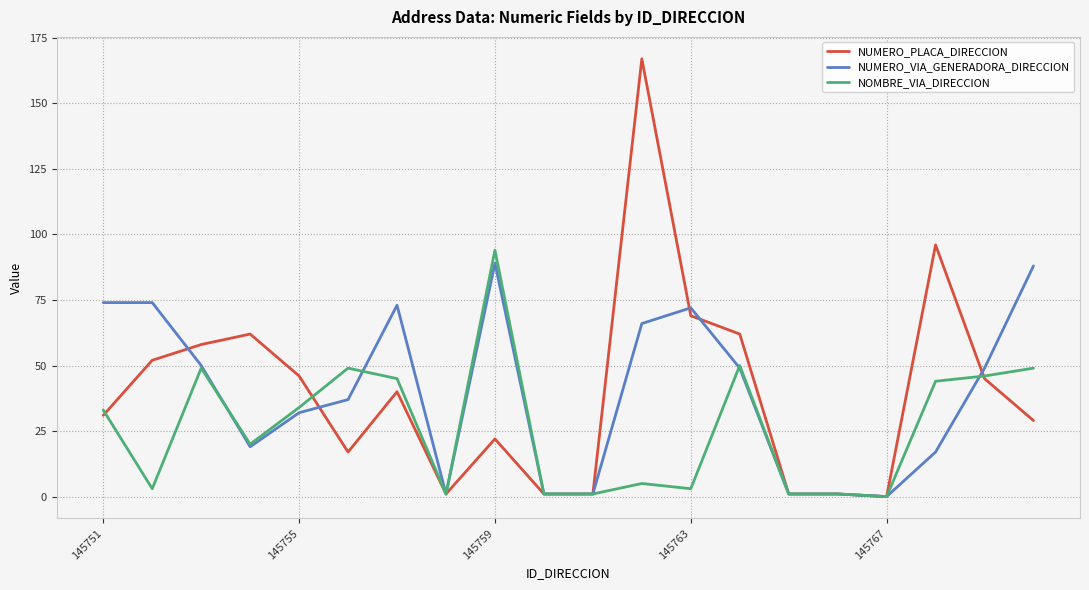

Which series has the largest range (max minus min)?

NUMERO_PLACA_DIRECCION